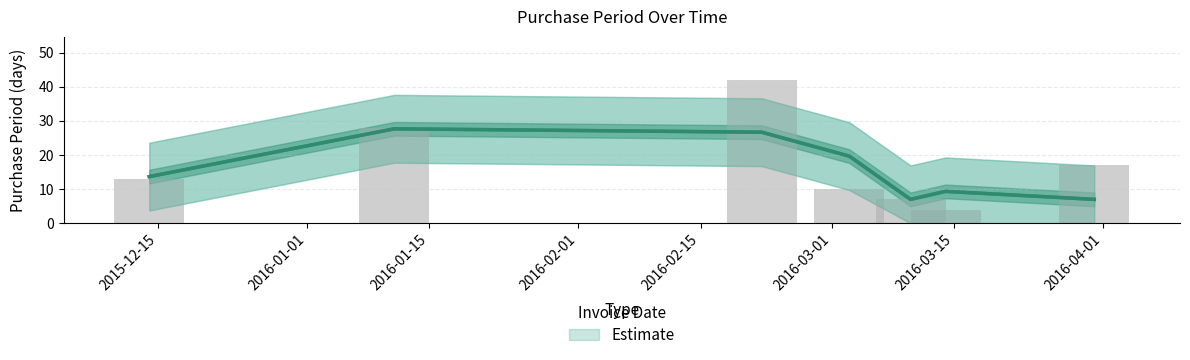

What is the label of the 2nd bar from the right?

2016-03-15